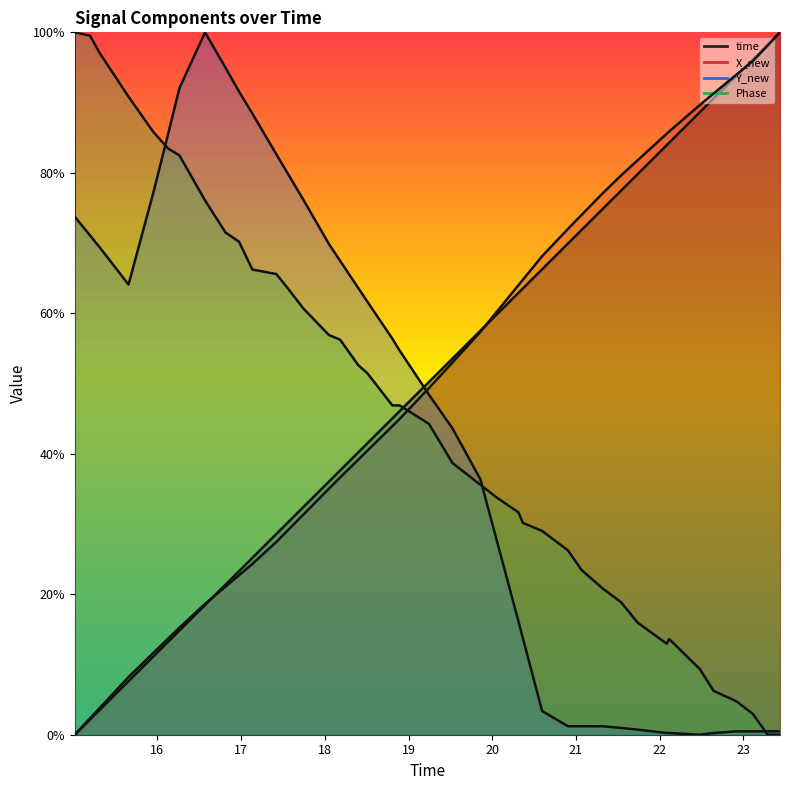

At 19, list the series in order from largest to smallest.

Phase, Y_new, X_new, time